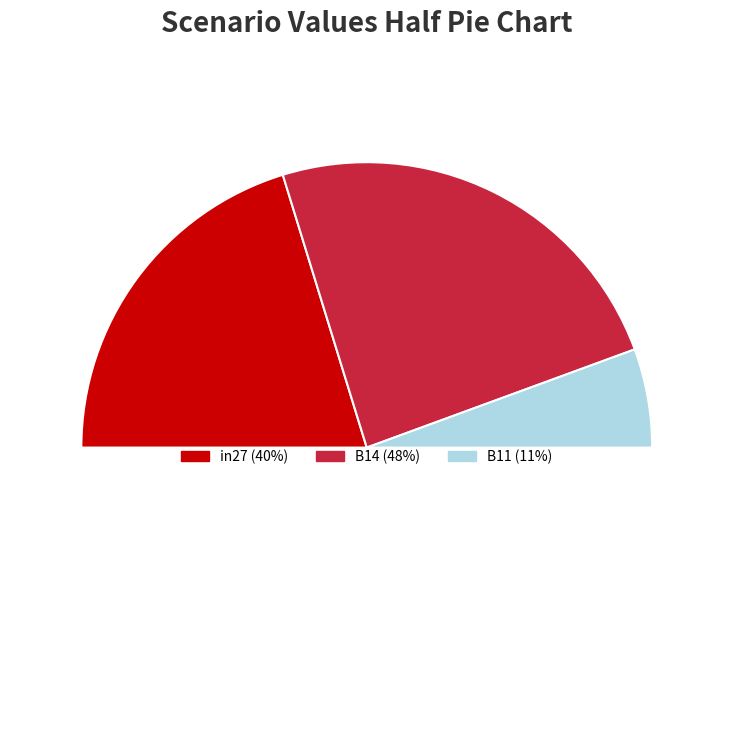

Combined, do B11 and in27 account for over 50%?

Yes